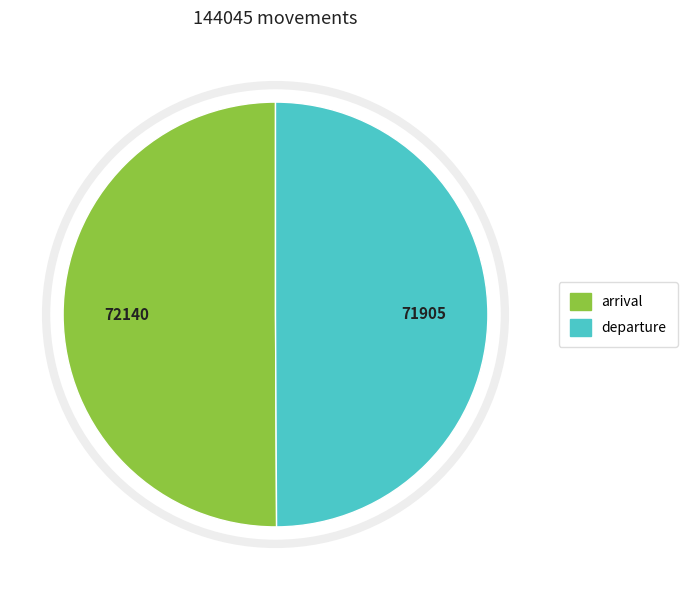

How many segments does this pie chart have?

2